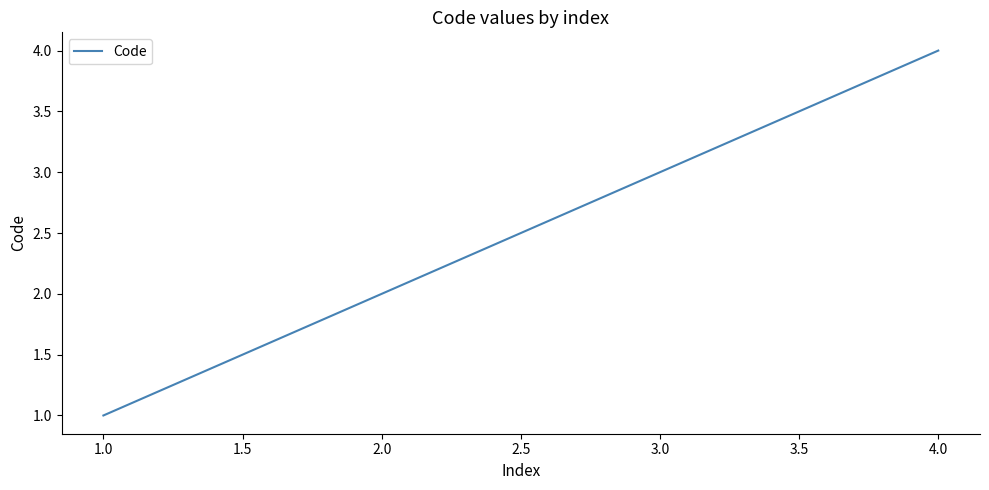

What is the change in value from 1.0 to 3.0?

+2